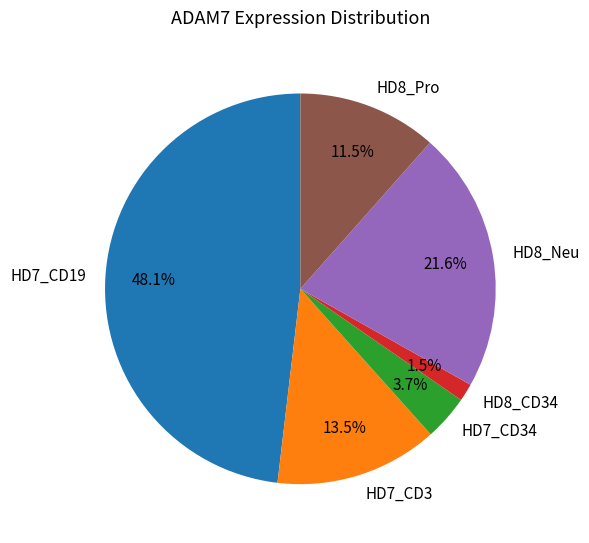

Is there any slice that represents more than half of the pie?

No